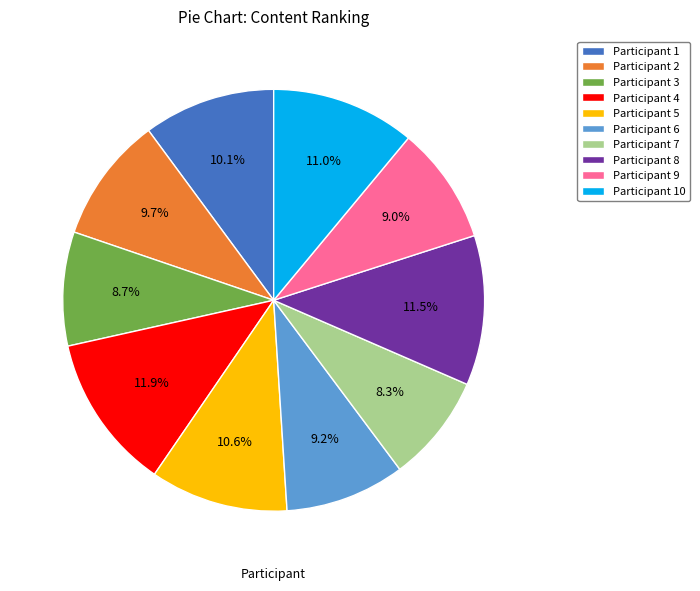

Which has a higher value, Participant 9 or Participant 2?

Participant 2